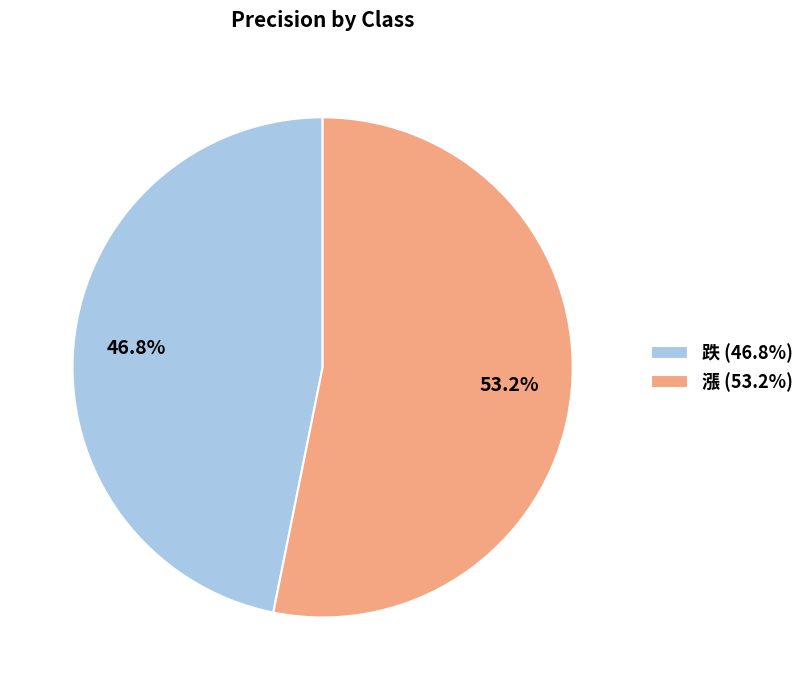

To the nearest percent, what is the average slice percentage?

50%